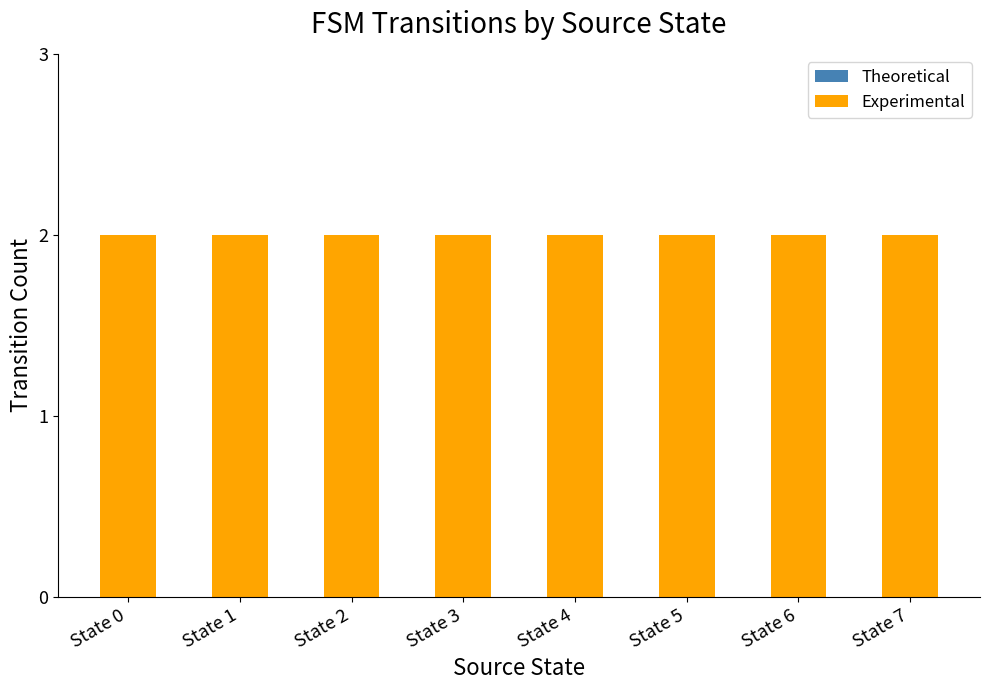

Reading left to right, transcribe all the data shown in this chart.

Theoretical: State 0=0	State 1=0	State 2=0	State 3=0	State 4=0	State 5=0	State 6=0	State 7=0
Experimental: State 0=2	State 1=2	State 2=2	State 3=2	State 4=2	State 5=2	State 6=2	State 7=2